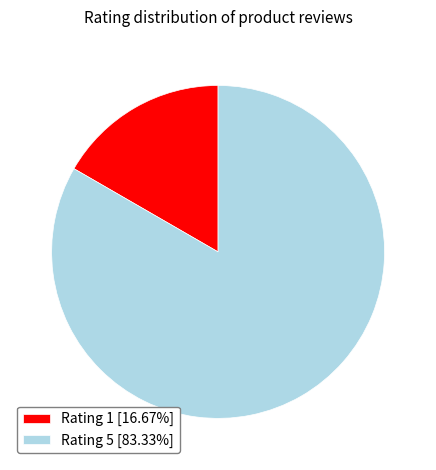

Combined, do Rating 1 [16.67%] and Rating 5 [83.33%] account for over 50%?

Yes